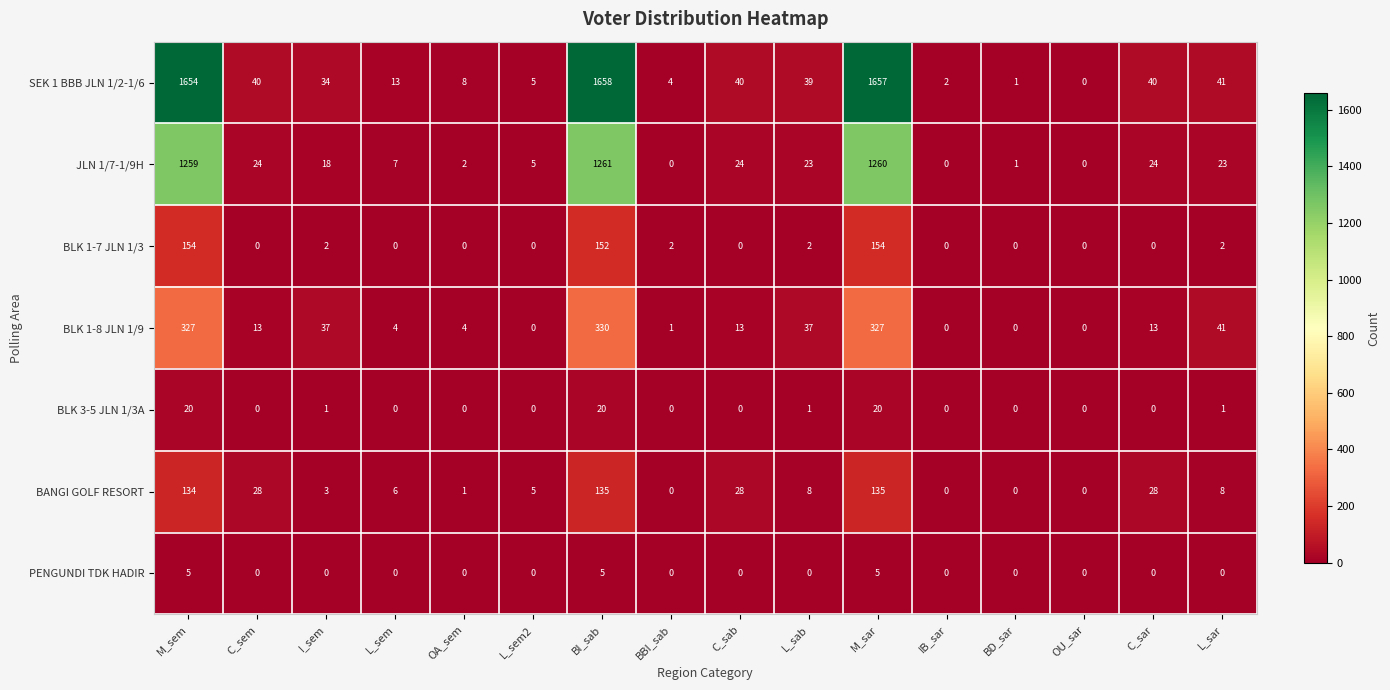

What is the difference between the highest and lowest values at OA_sem?

8